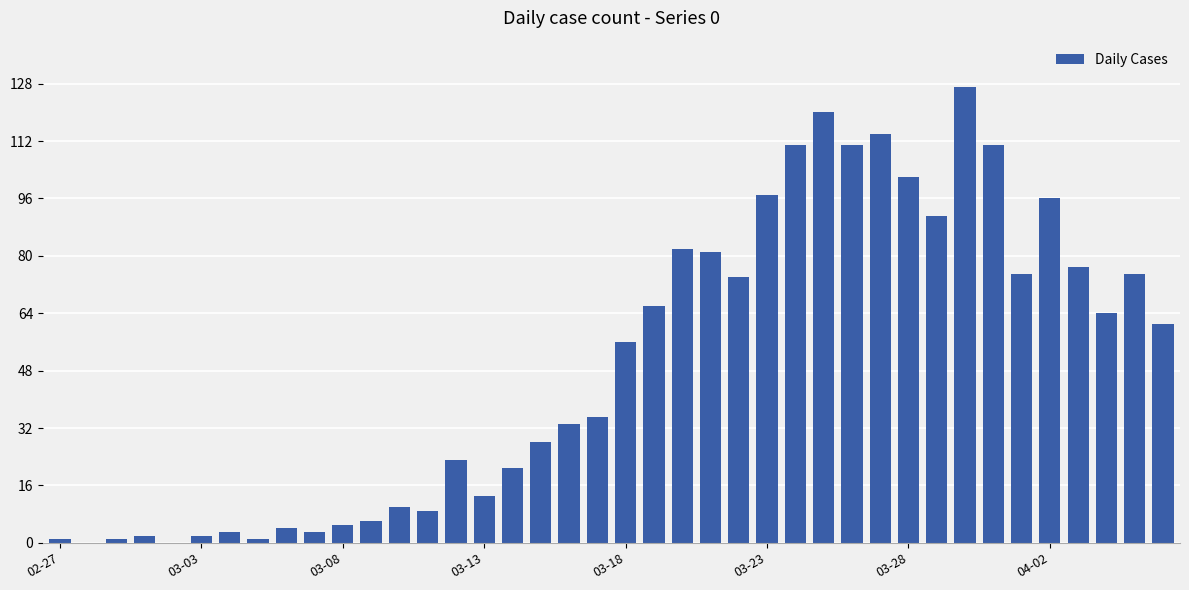

What is the maximum value shown in the chart?

127